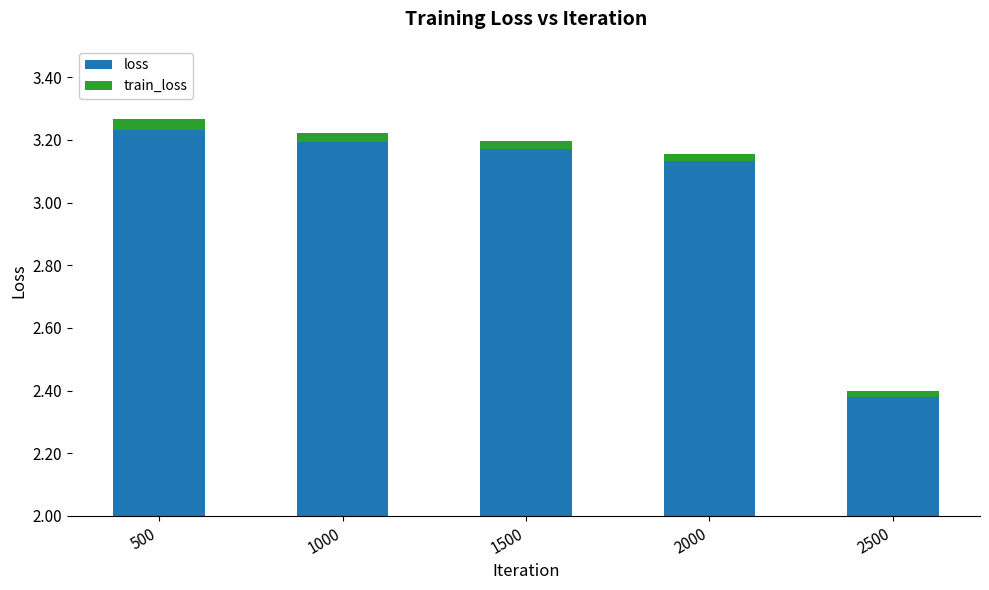

Is it true that loss equals 1.1 at 2000?

False